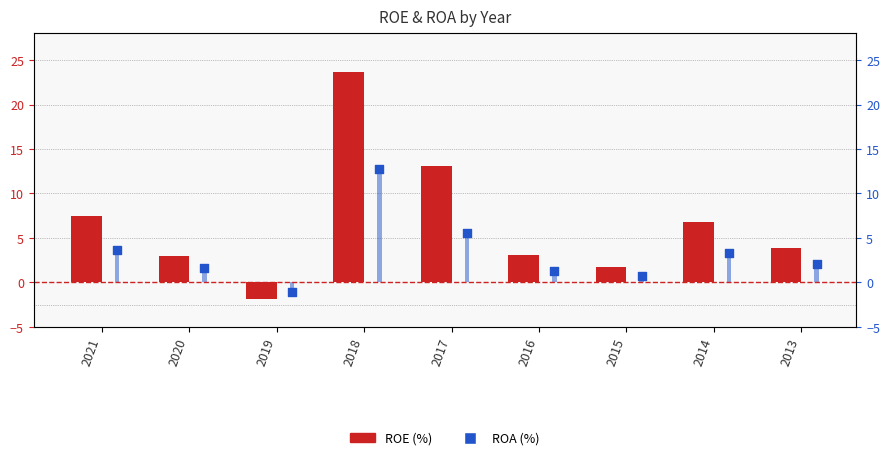

Which series contains the highest Y value?

ROE (%)